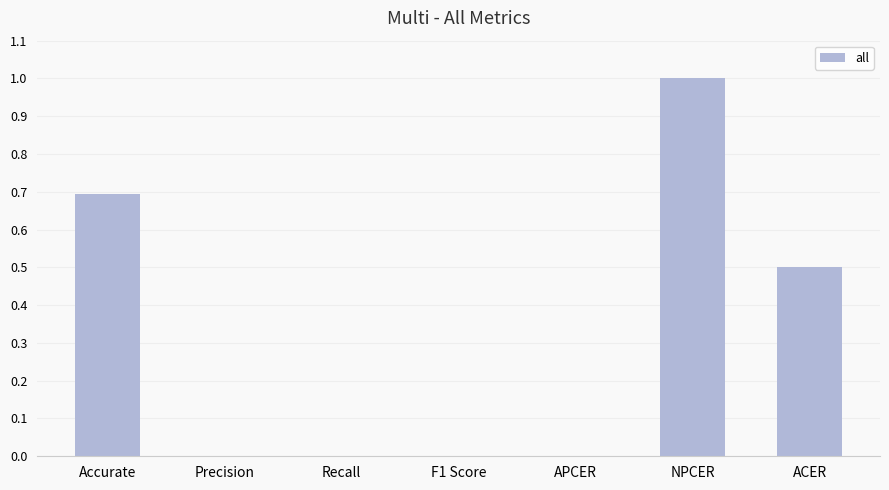

Are the bars horizontal?

No